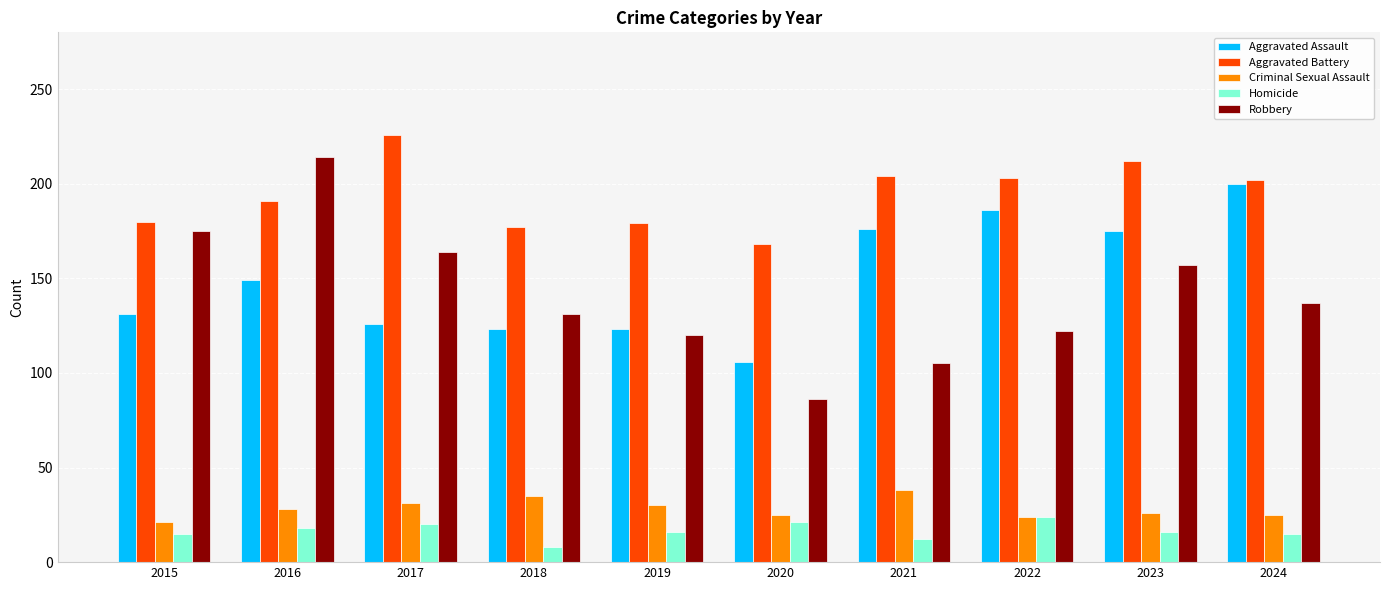

What are all the series names shown in the legend?

Aggravated Assault, Aggravated Battery, Criminal Sexual Assault, Homicide, Robbery